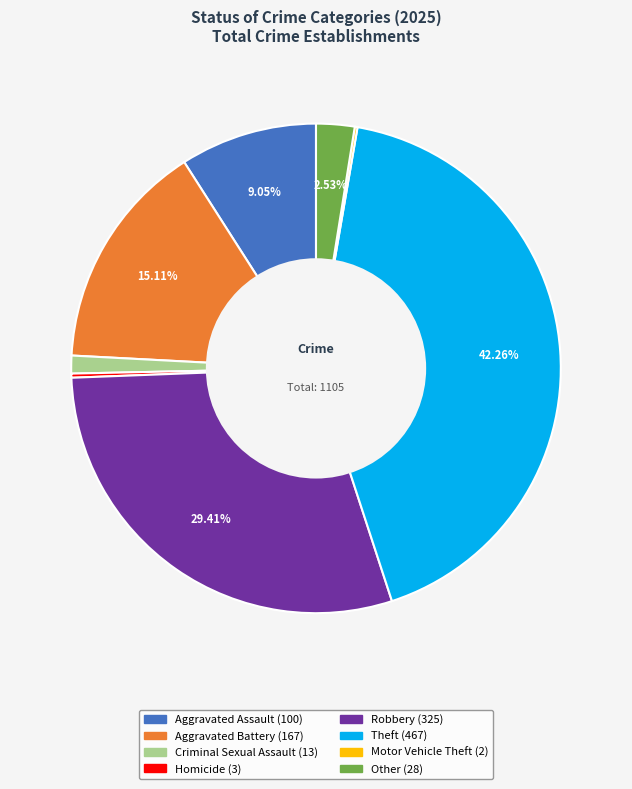

Which slice is the largest?

Theft